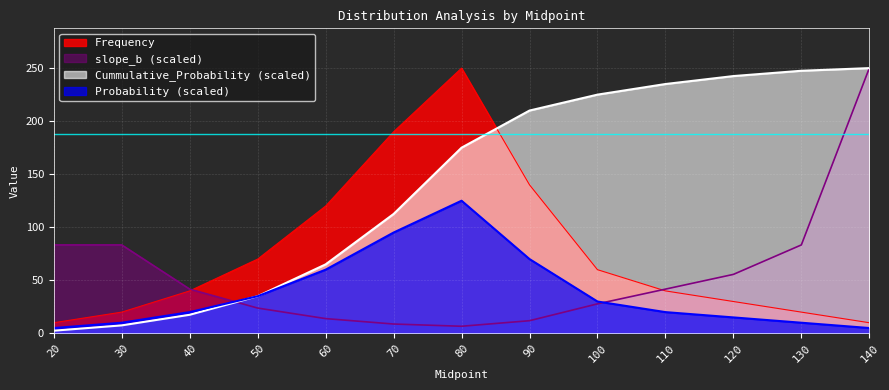

Rank the series by their average value, from highest to lowest.

Cummulative_Probability (scaled), Frequency, slope_b (scaled), Probability (scaled)